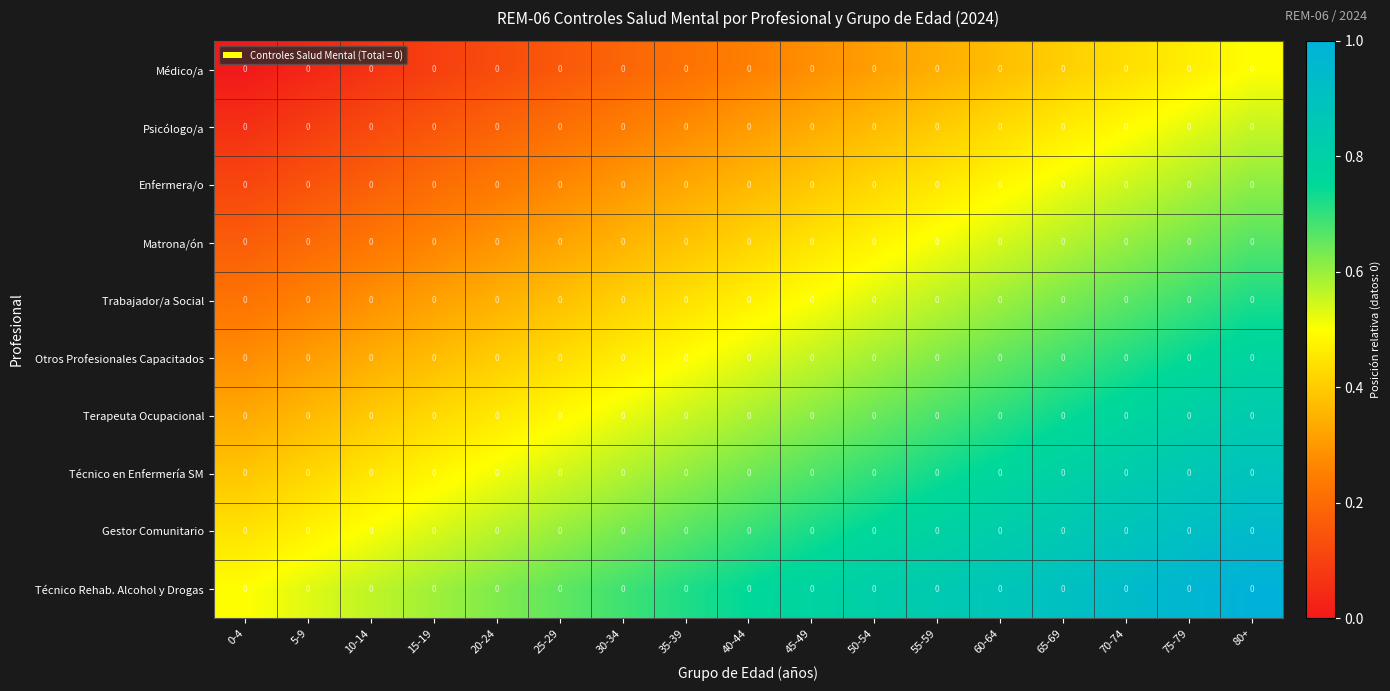

What is the total value across all series at 15-19?

3.4